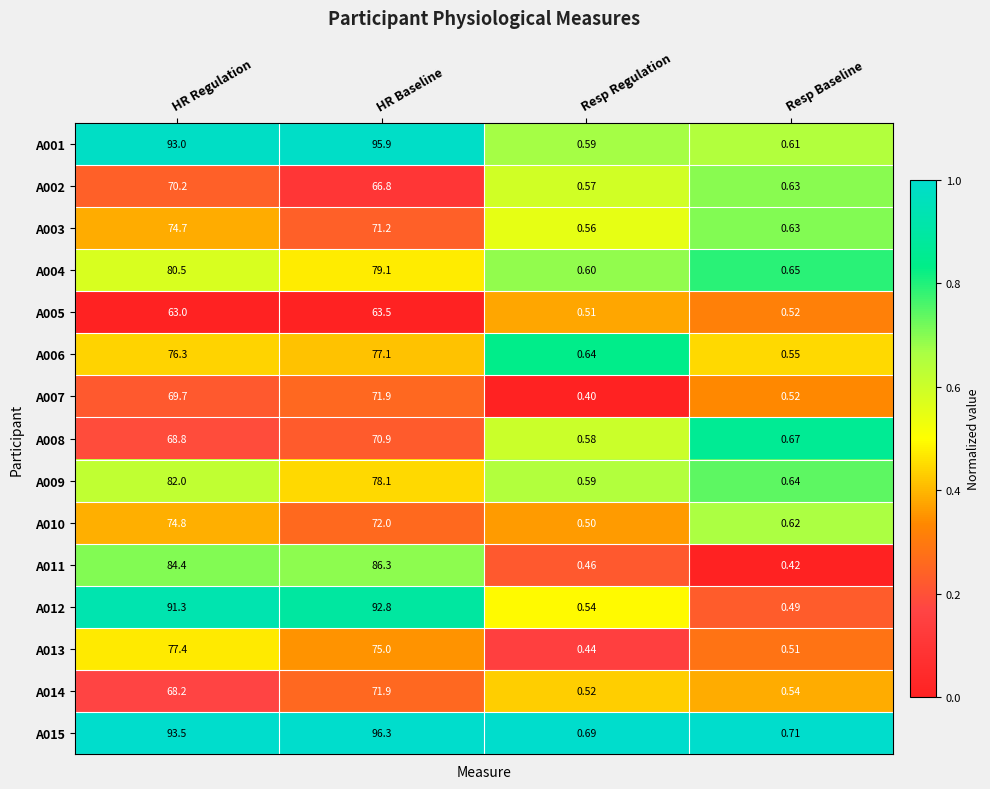

At which label does A015 first exceed 93?

HR Regulation